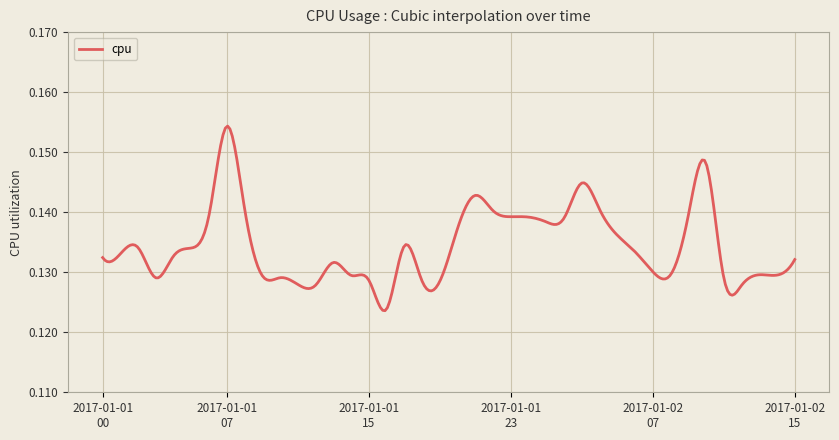

True or false: the data has more than 2 interior local peaks.

True